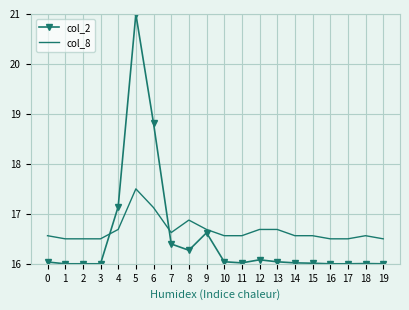

Which series ends up on top after the final intersection of col_2 and col_8?

col_8